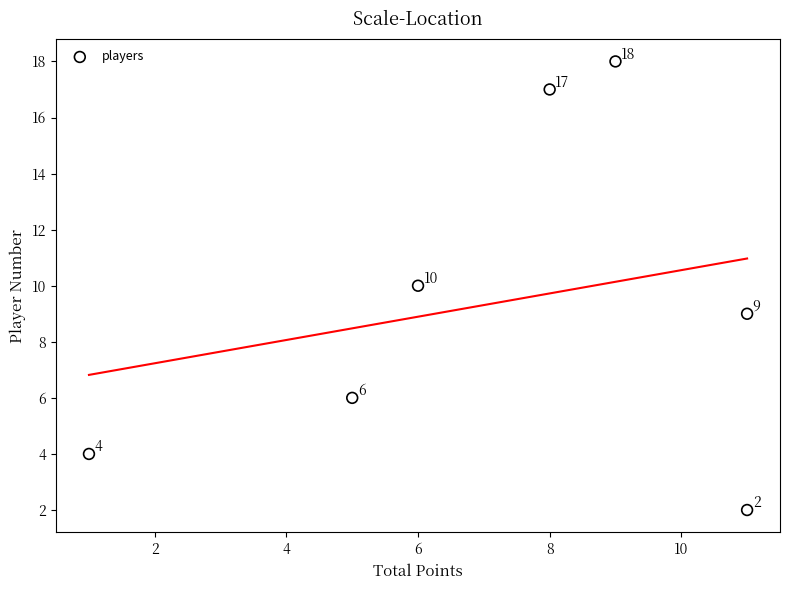

What Y value in the scatter plot is closest to 10?

10